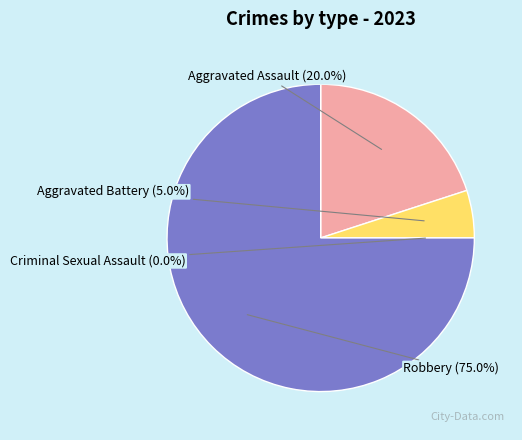

What is the majority slice?

Robbery